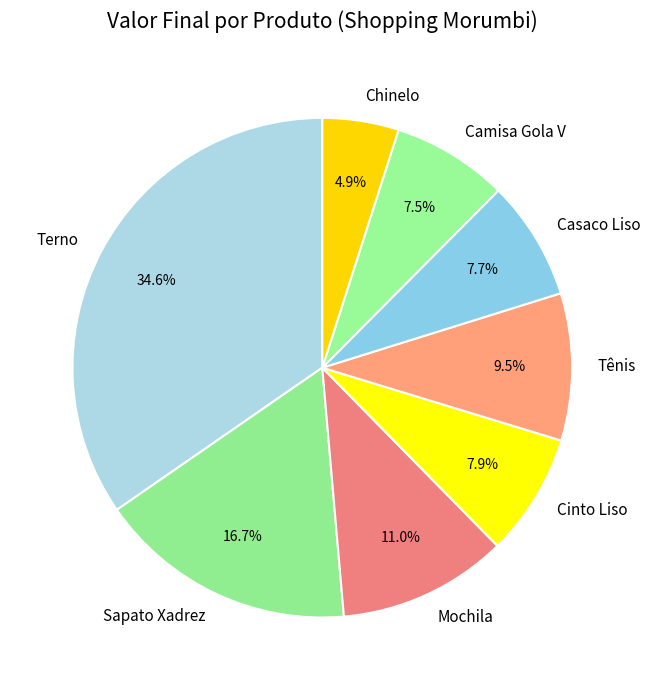

Is there a majority slice in this chart?

No